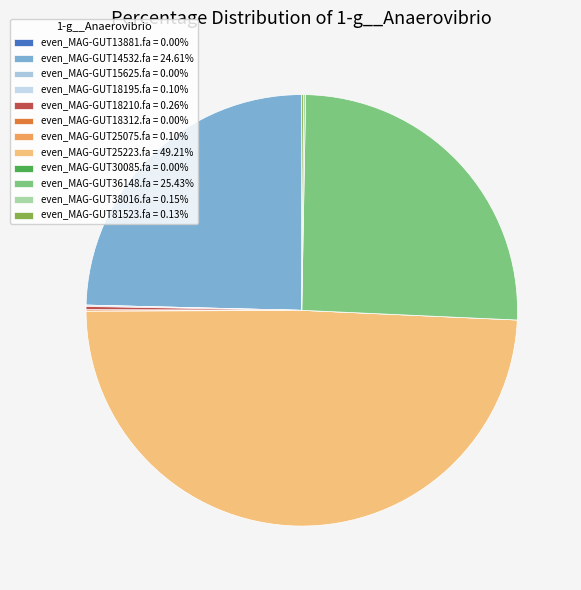

Is the sum of even_MAG-GUT38016.fa and even_MAG-GUT25223.fa greater than half?

No